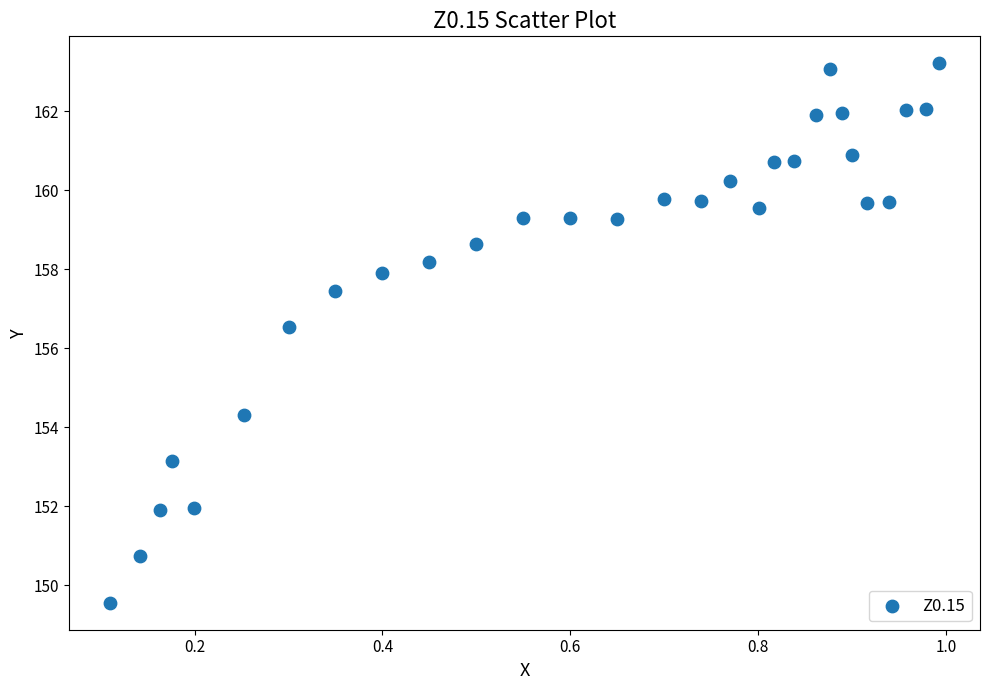

What is the range of Y values (max minus min)?

13.7